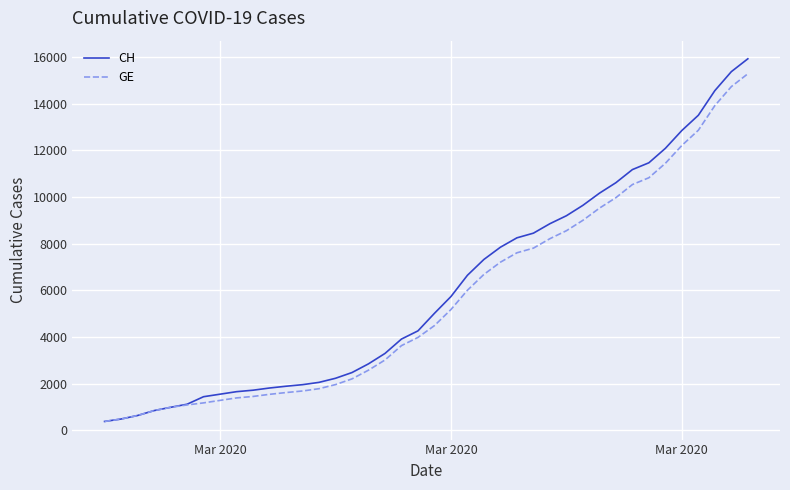

What is the maximum value for CH?

15926